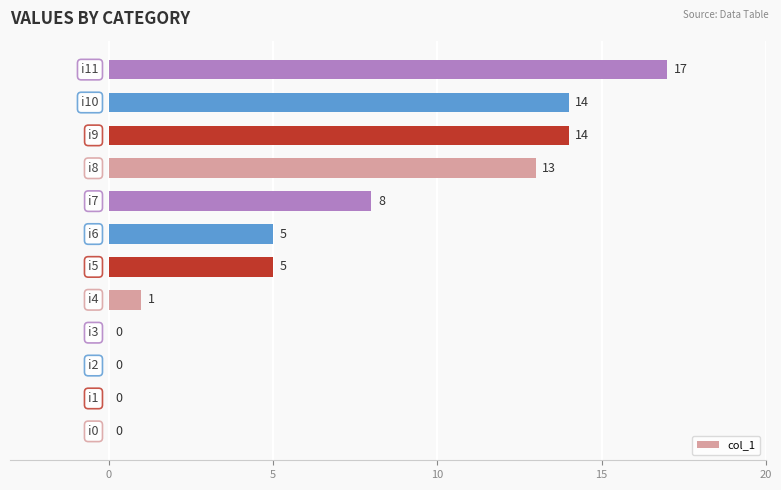

What is the sum of all values?

77